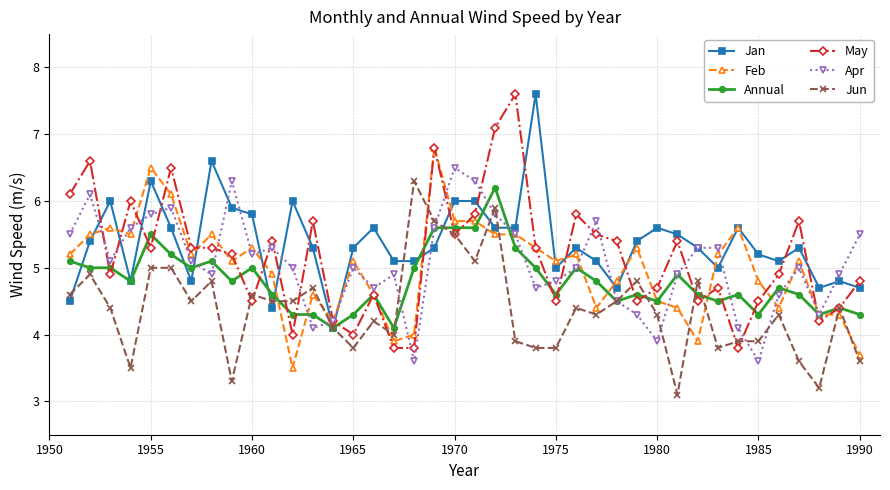

What is the value of the Feb point at the 16th from the left?

4.6